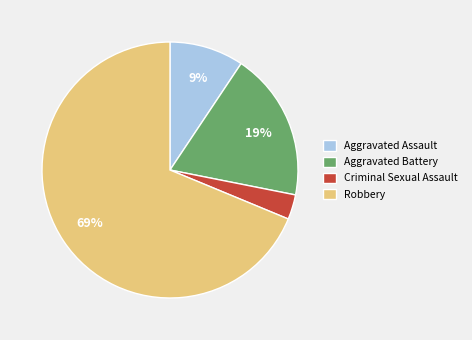

How many slices are in this pie chart?

4